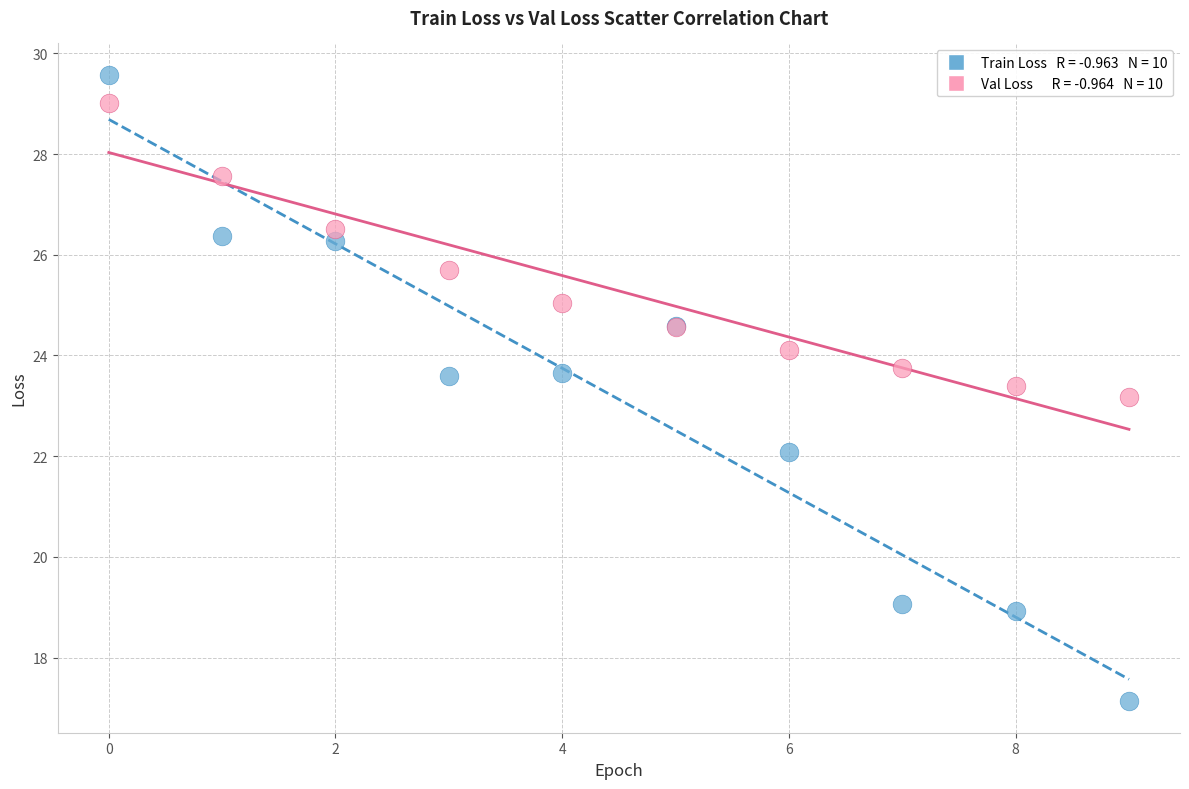

Across all series, what Y value is closest to 23?

23.2